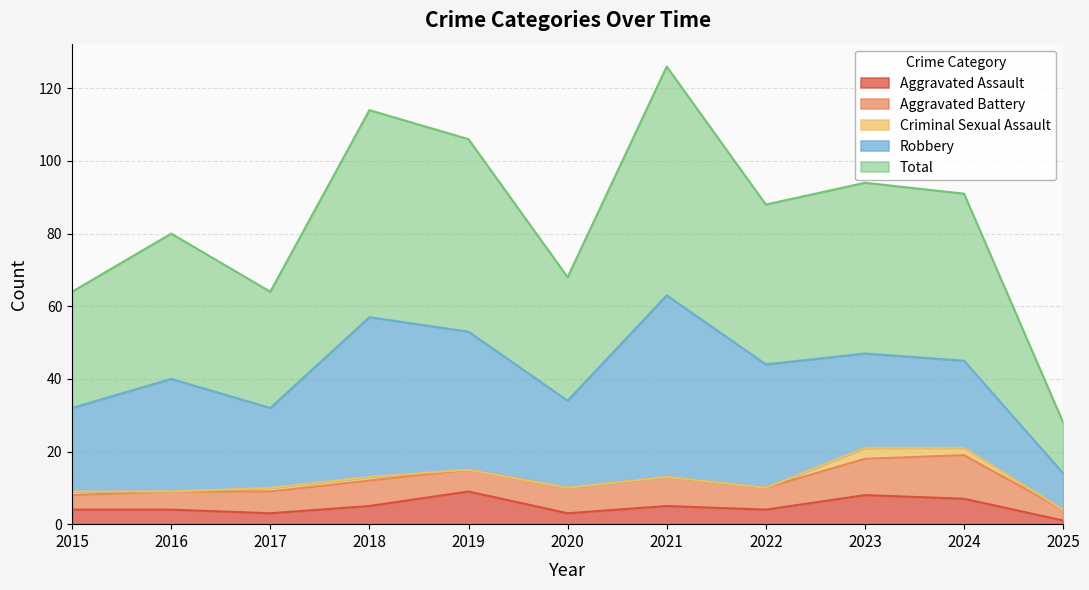

True or false: Total and Aggravated Battery intersect in this chart.

False